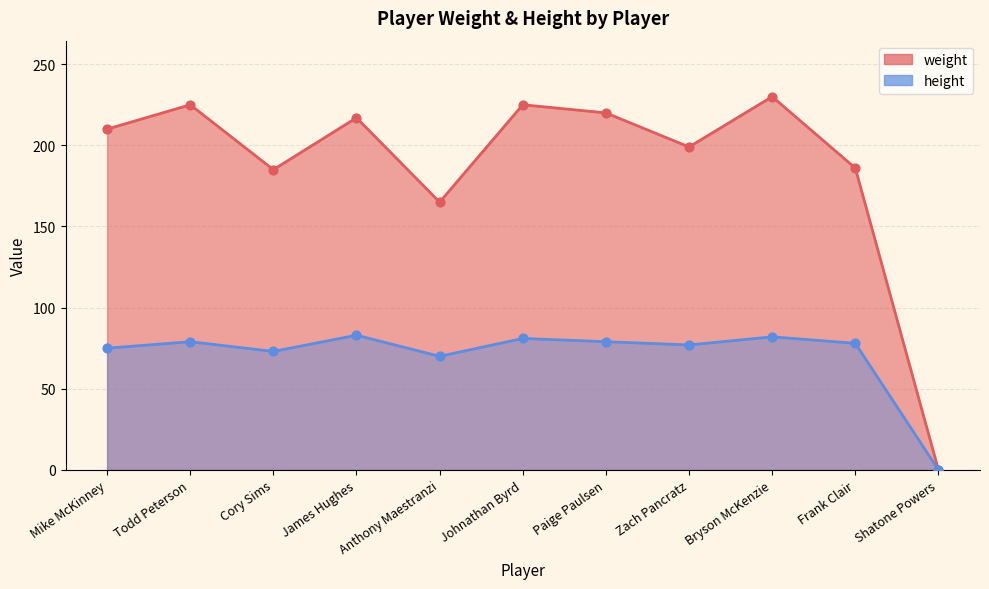

Which series has the largest total across all categories?

weight